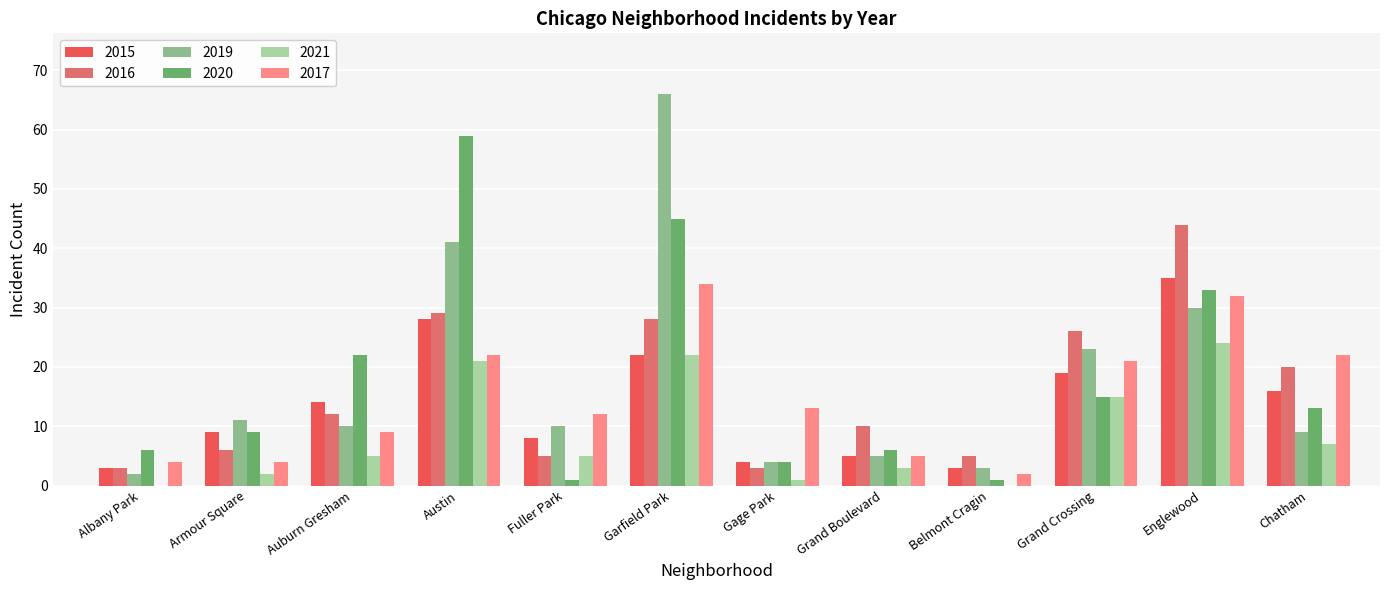

True or false: 2016 has a value of 44 at Englewood.

True